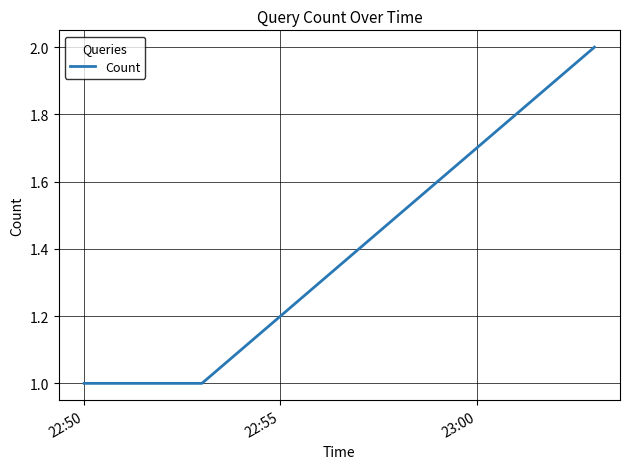

What is the difference between the maximum and minimum values?

1